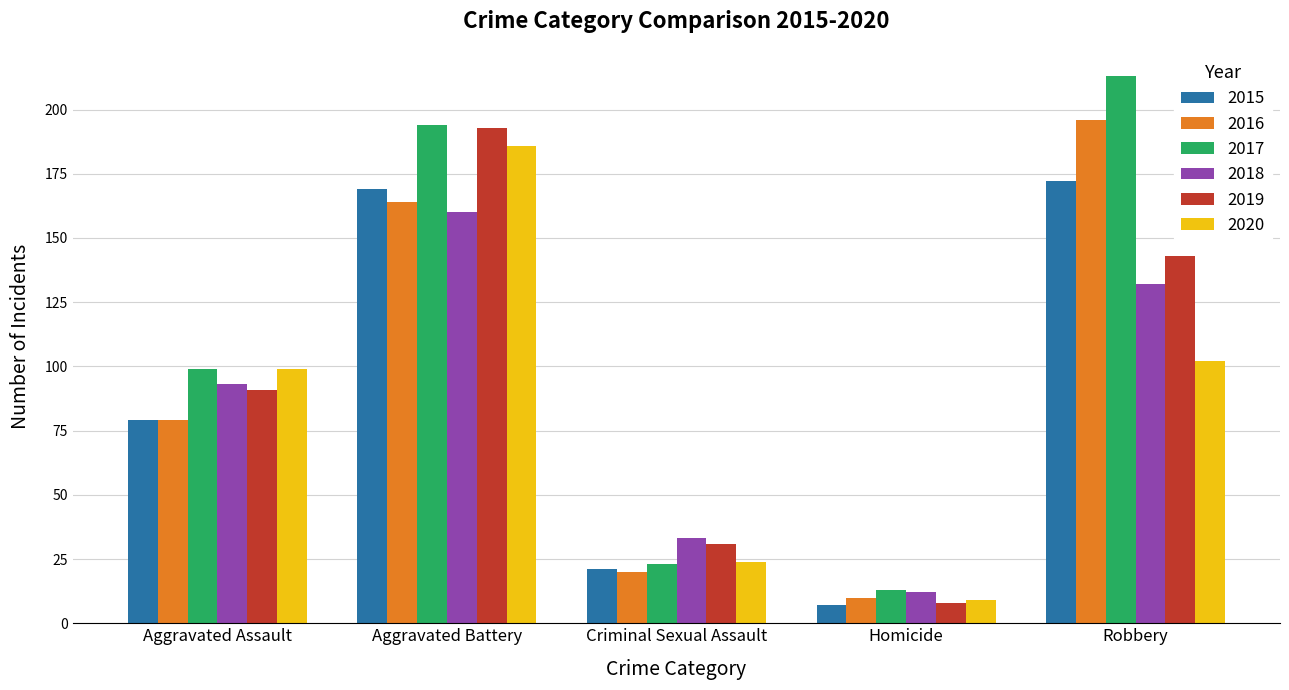

What is the label of the 1st bar from the left?

Aggravated Assault